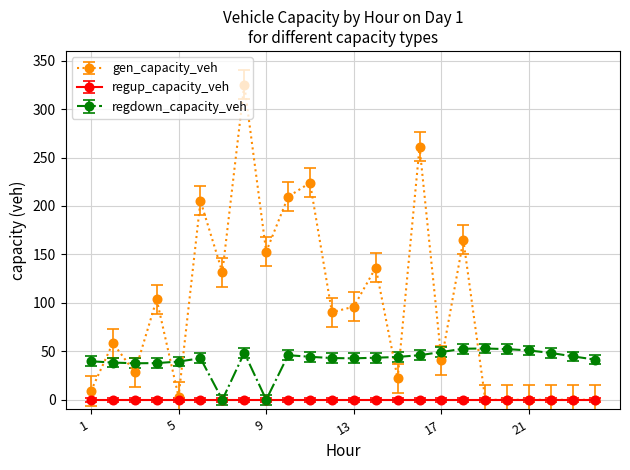

Rank the series by their average value, from lowest to highest.

regup_capacity_veh, regdown_capacity_veh, gen_capacity_veh